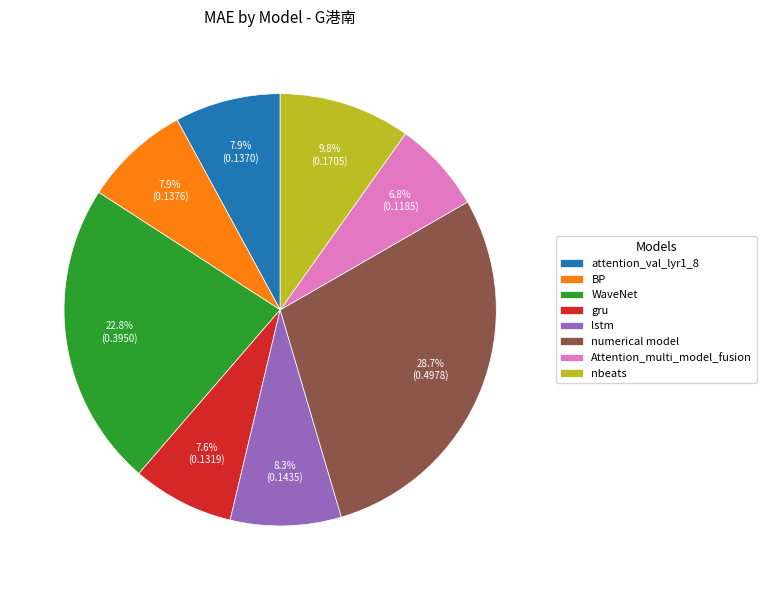

To the nearest percent, what percentage of the pie is attention_val_lyr1_8?

8%